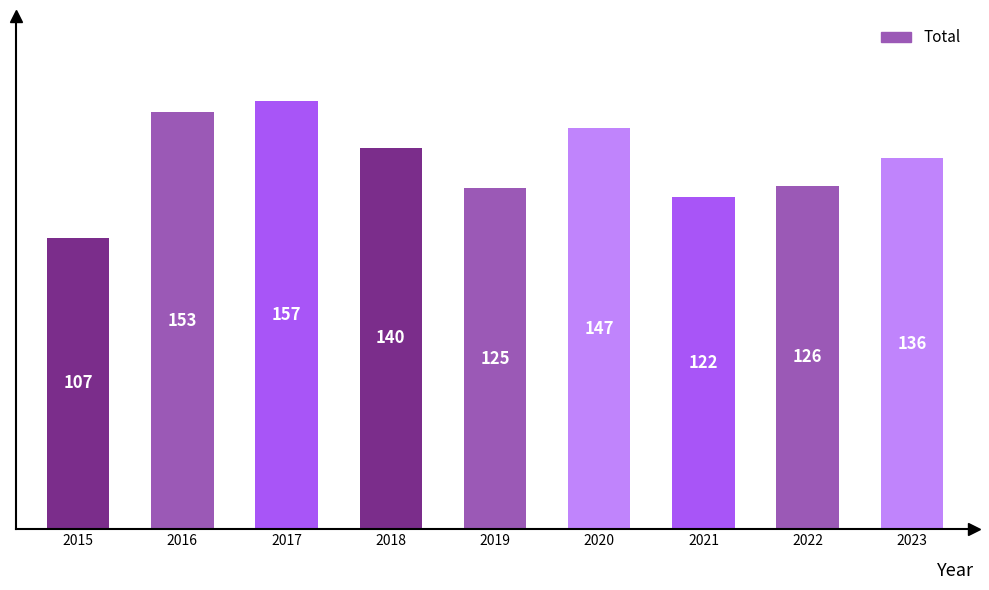

At which category does the chart reach its peak across all series?

2017